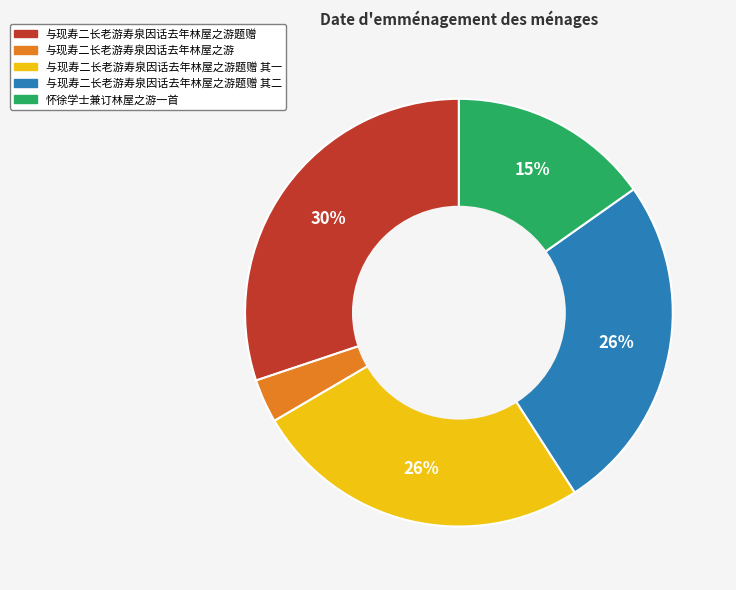

What percentage is the 与现寿二长老游寿泉因话去年林屋之游题赠 slice, to the nearest percent?

30%